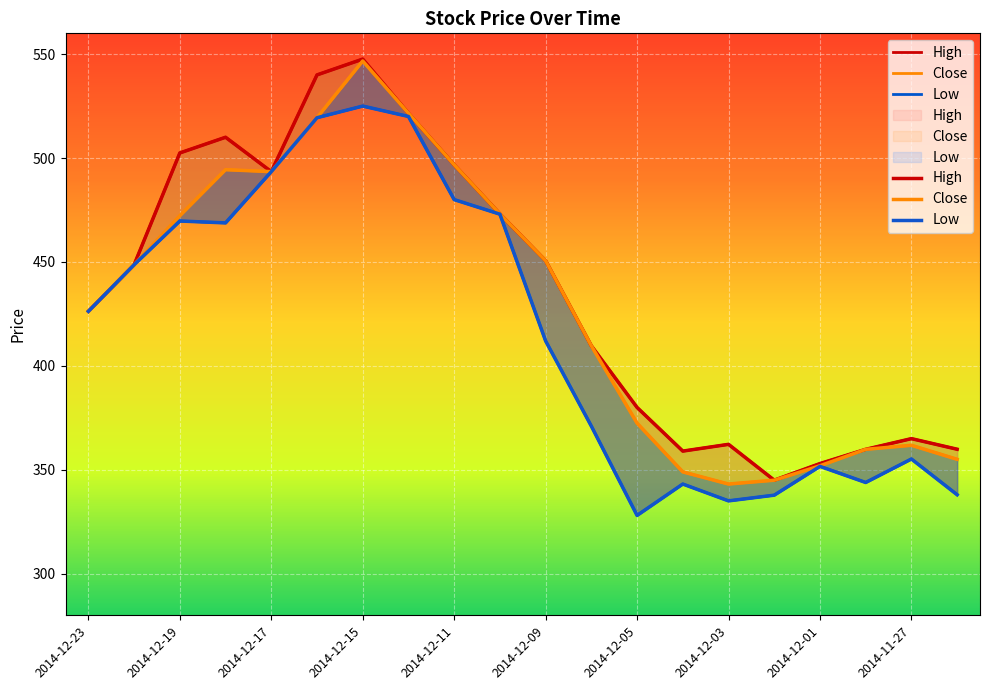

Which category has the lowest value across all series?

2014-12-05